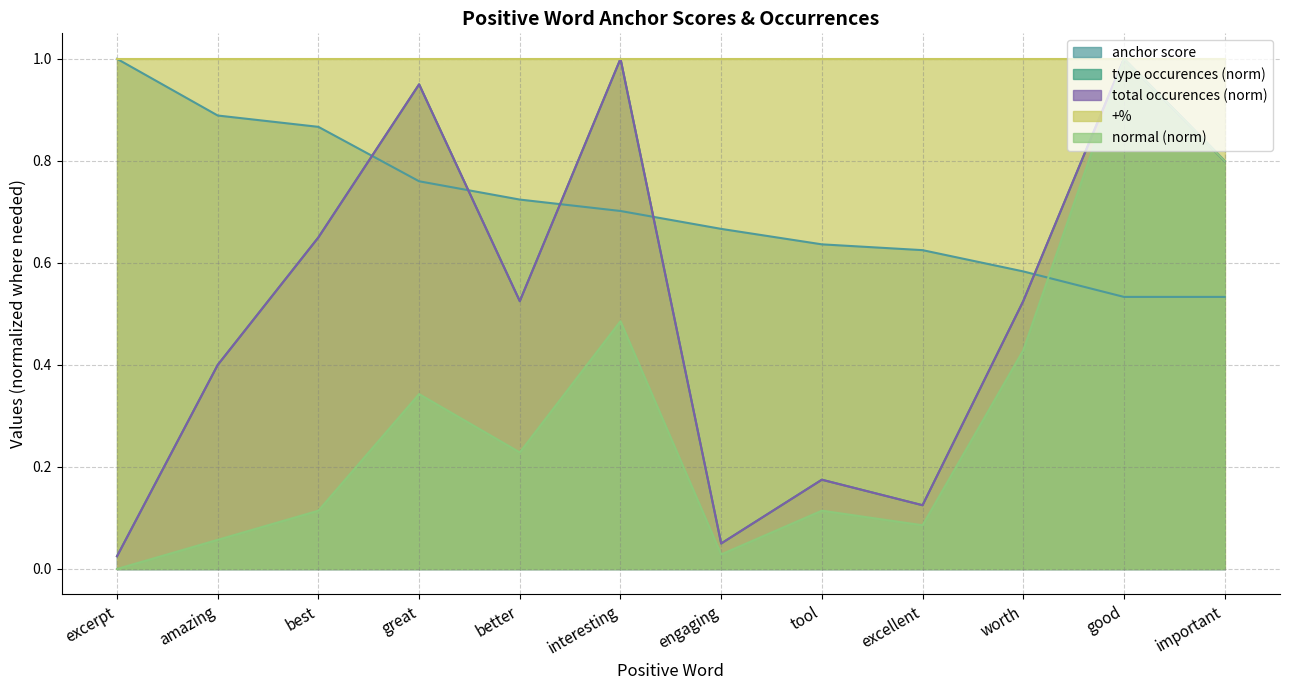

Does the chart have visible grid lines?

Yes